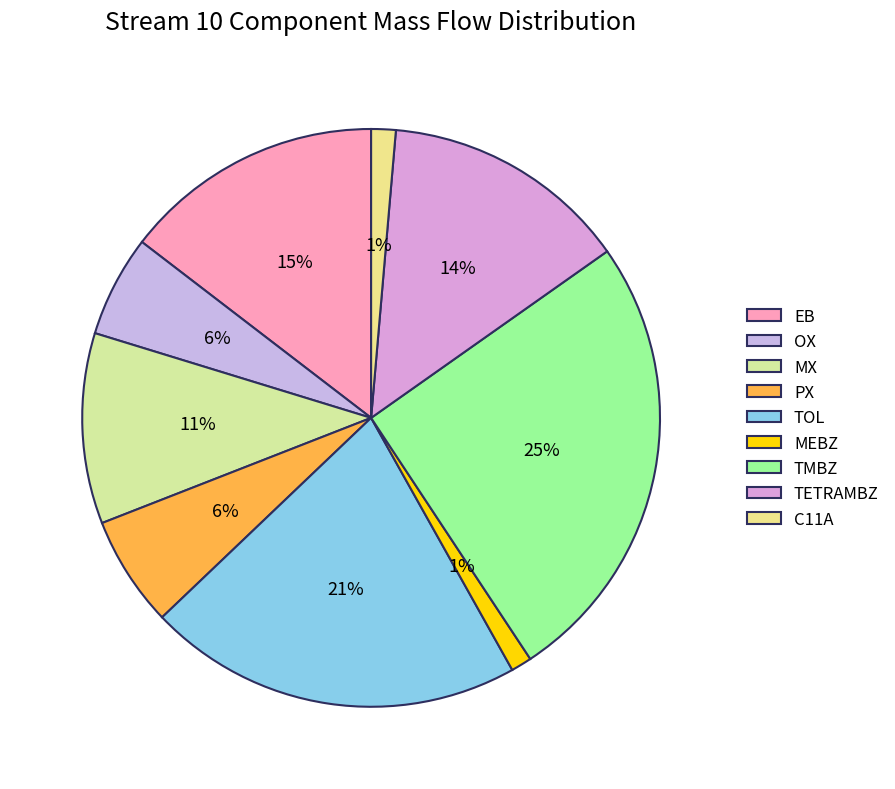

How many slices are in this pie chart?

9